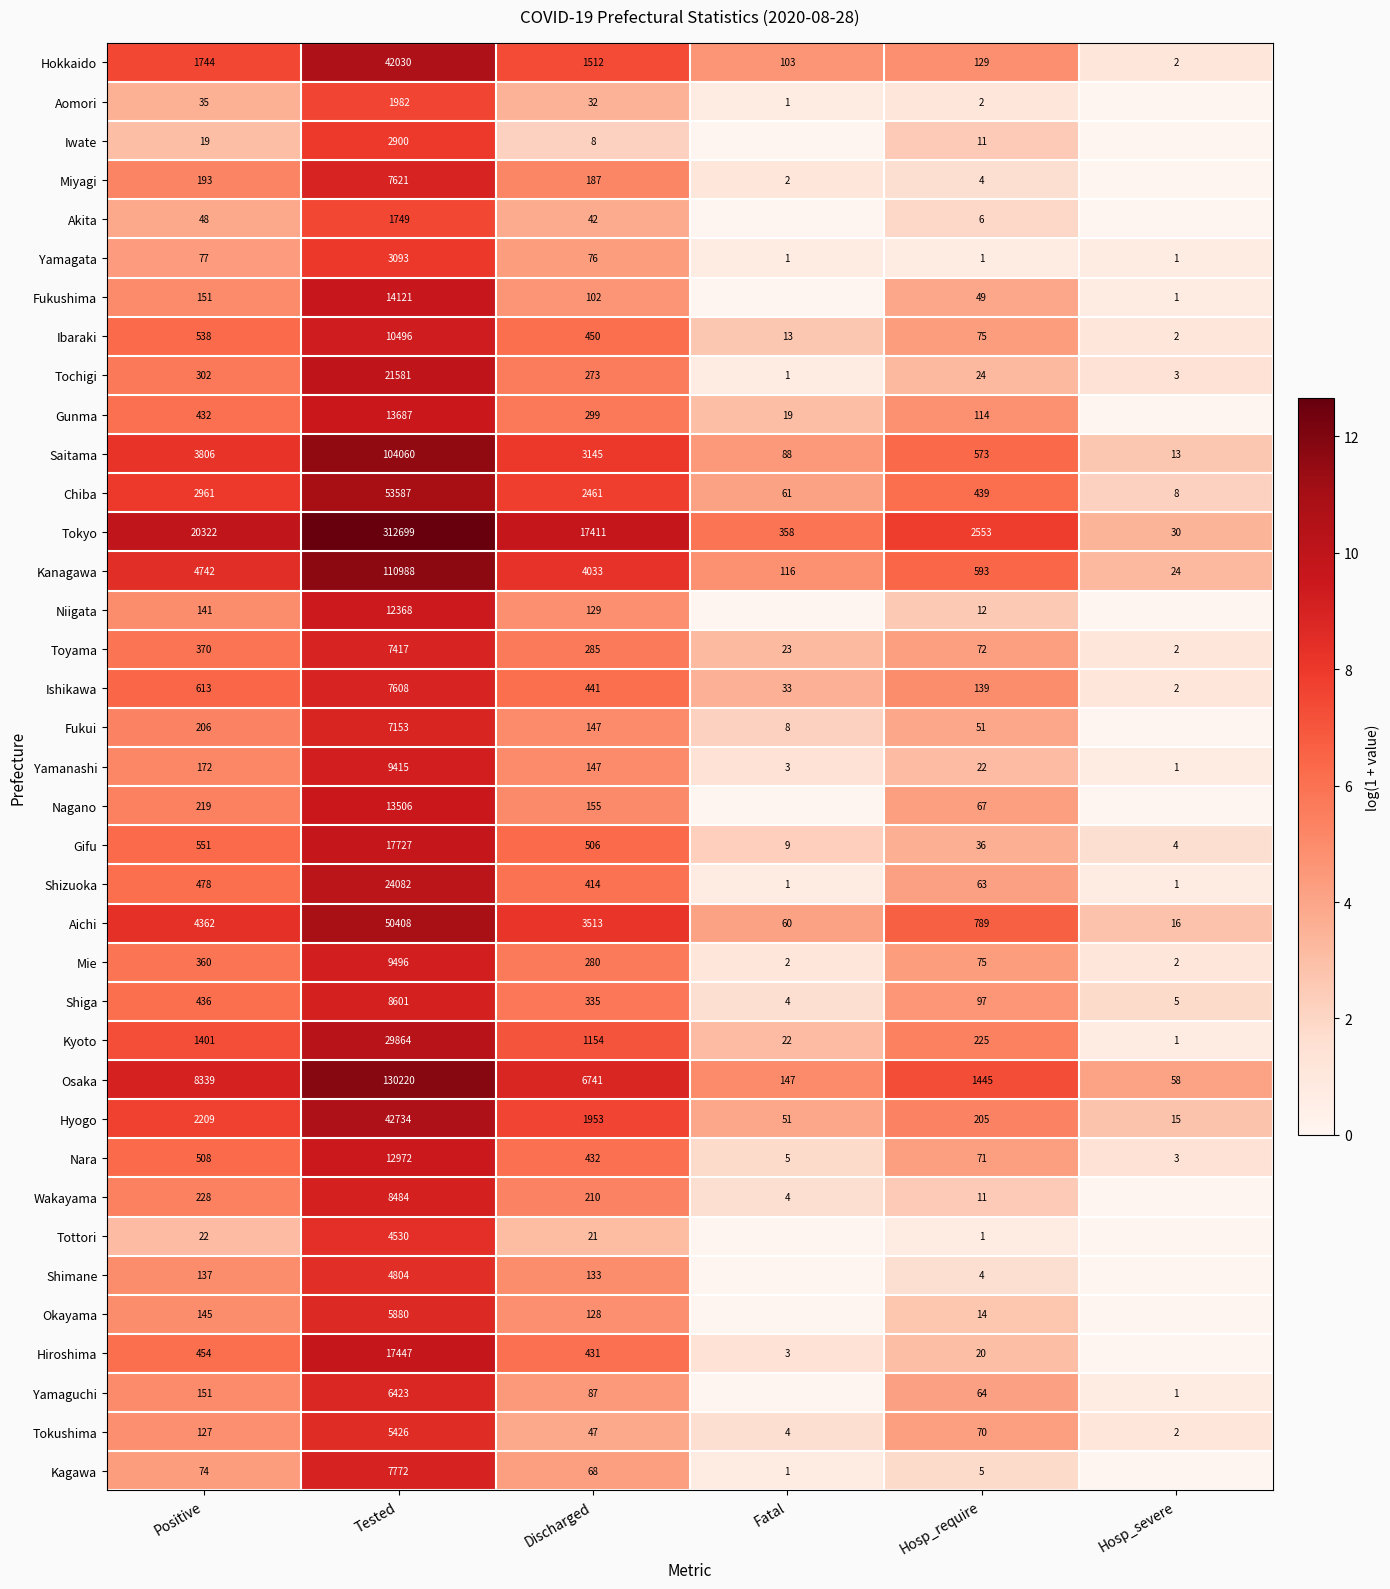

Which series changed the most between Tested and Hosp_require?

Tokyo